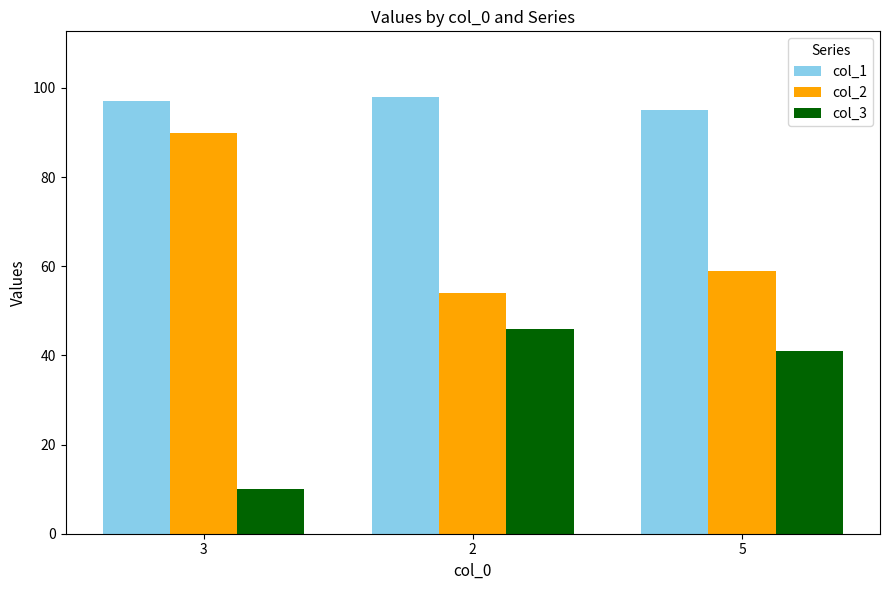

What is the total value across all series at 2?

198